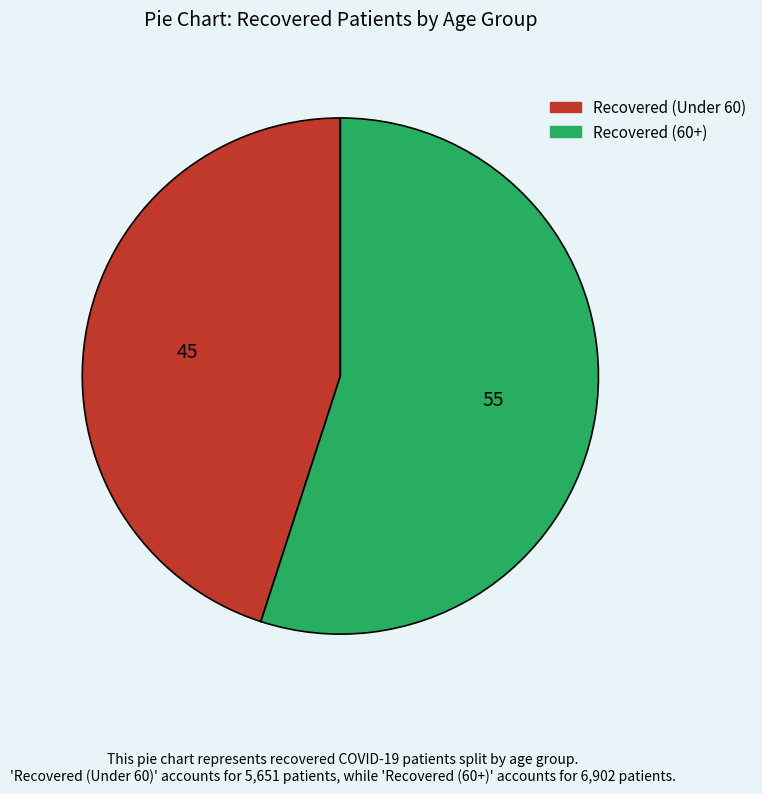

Does any single category account for the majority?

Yes